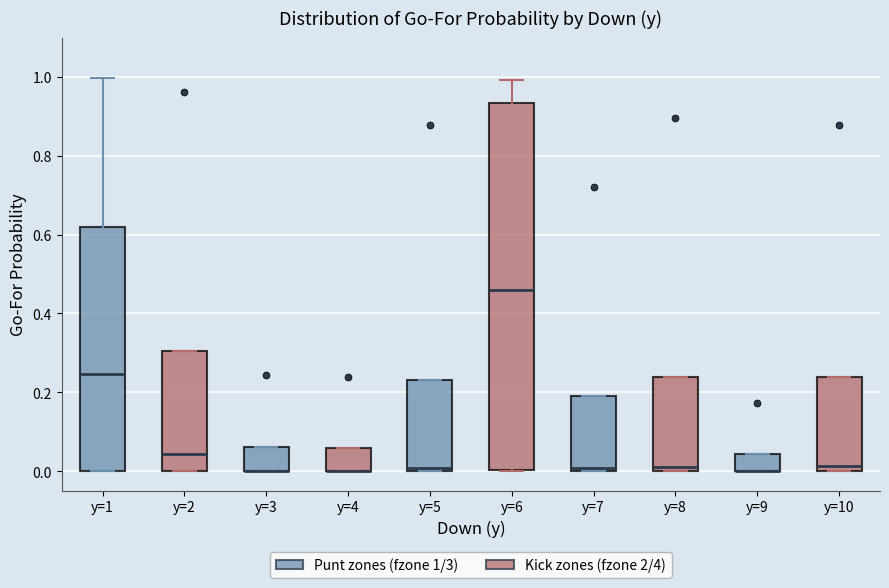

Comparing the boxes themselves (not the whiskers), which one is the tallest?

y=6